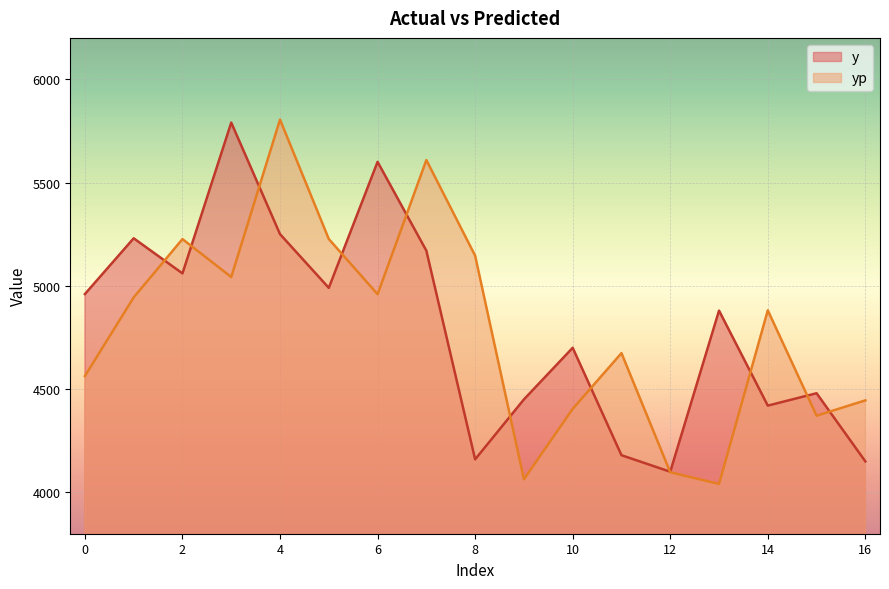

What is the highest value of the yp series?

5804.4